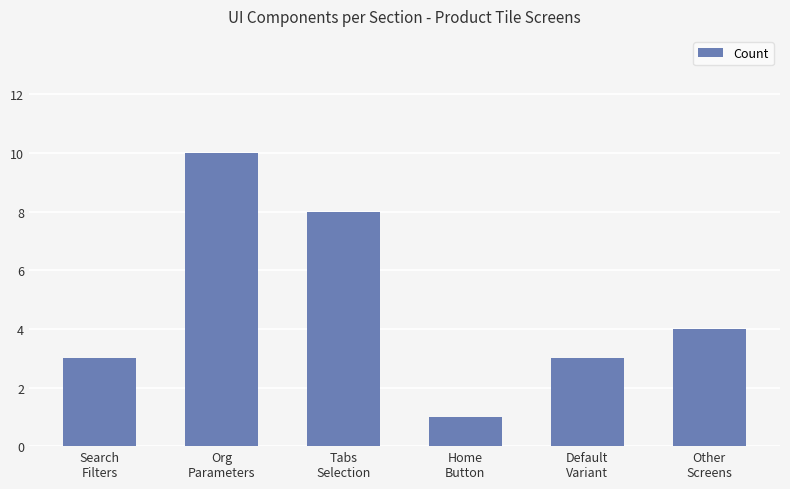

What is the greatest value displayed?

10